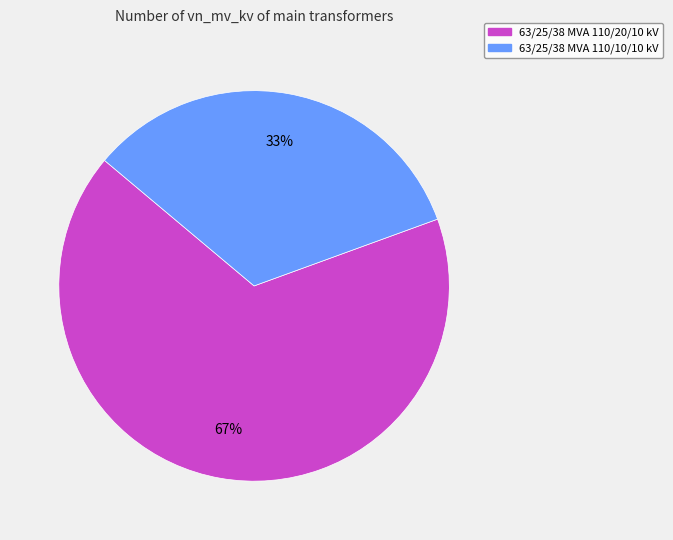

Which category accounts for the majority?

63/25/38 MVA 110/20/10 kV